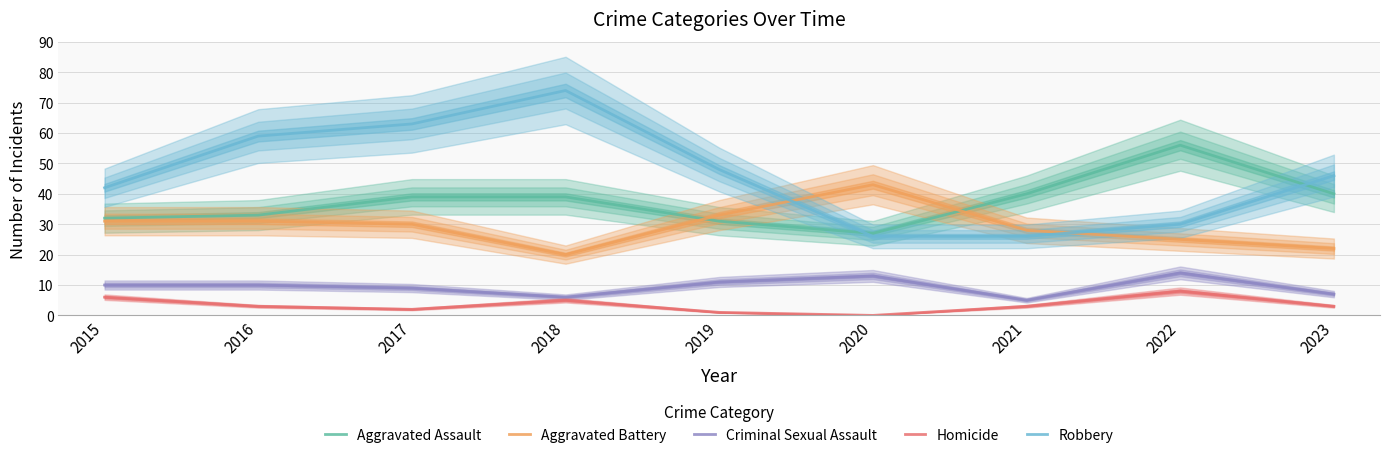

Rank the series by their maximum value, from highest to lowest.

Robbery, Aggravated Assault, Aggravated Battery, Criminal Sexual Assault, Homicide